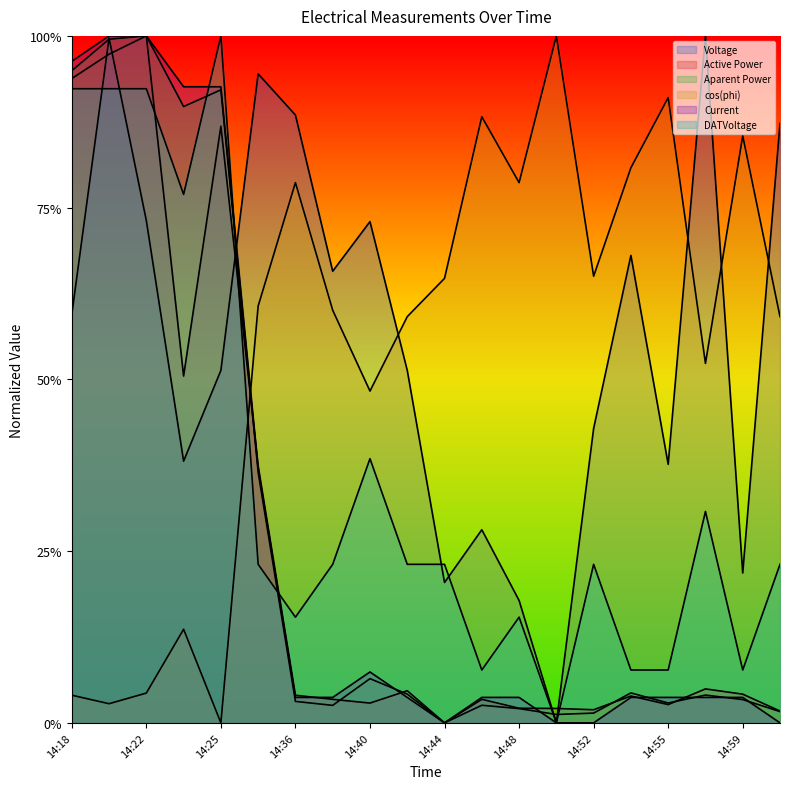

Is the value of Current at 14:55 greater than the value of DATVoltage at 14:44?

No